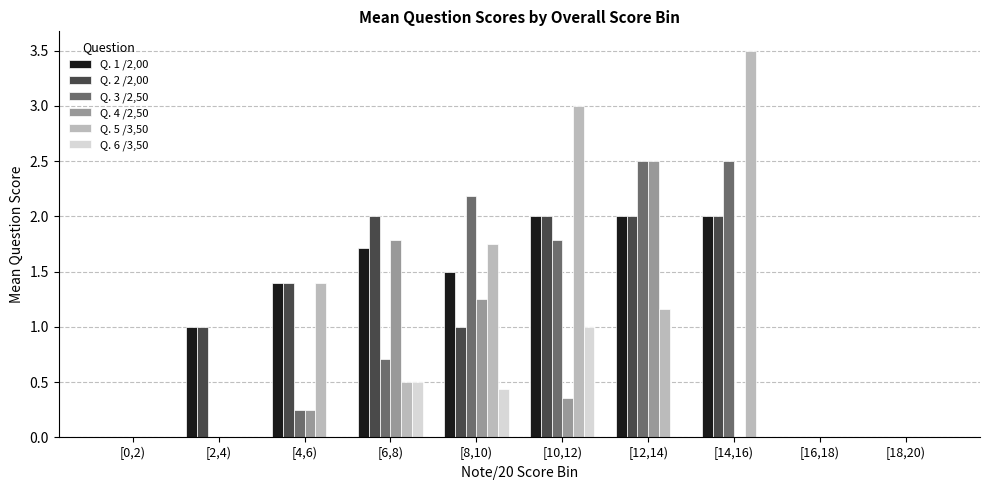

The value of Q. 3 /2,50 at [16,18) is 0.9. True or false?

False